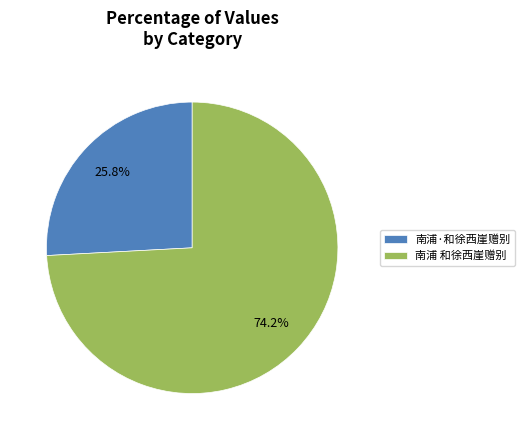

To the nearest percent, what is the average slice percentage?

50%